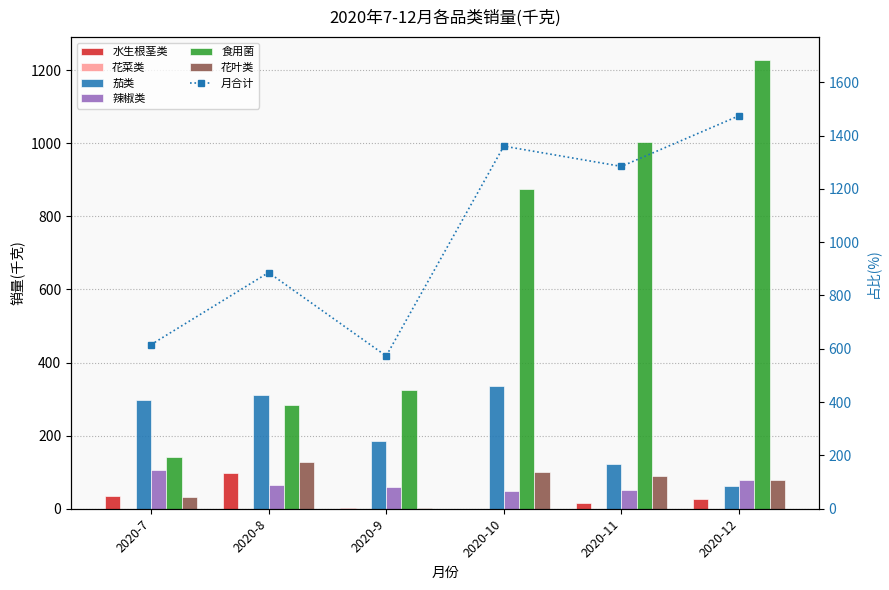

Reading left to right, transcribe all the data shown in this chart.

水生根茎类: 35.5	99.0	1.2	0.0	17.0	26.3
茄类: 298.3	310.1	184.1	334.7	121.1	61.1
辣椒类: 107.2	65.4	60.7	49.7	52.1	78.0
食用菌: 142.8	284.6	325.2	874.8	1003.5	1229.0
花叶类: 31.6	126.9	1.8	101.0	90.6	79.7